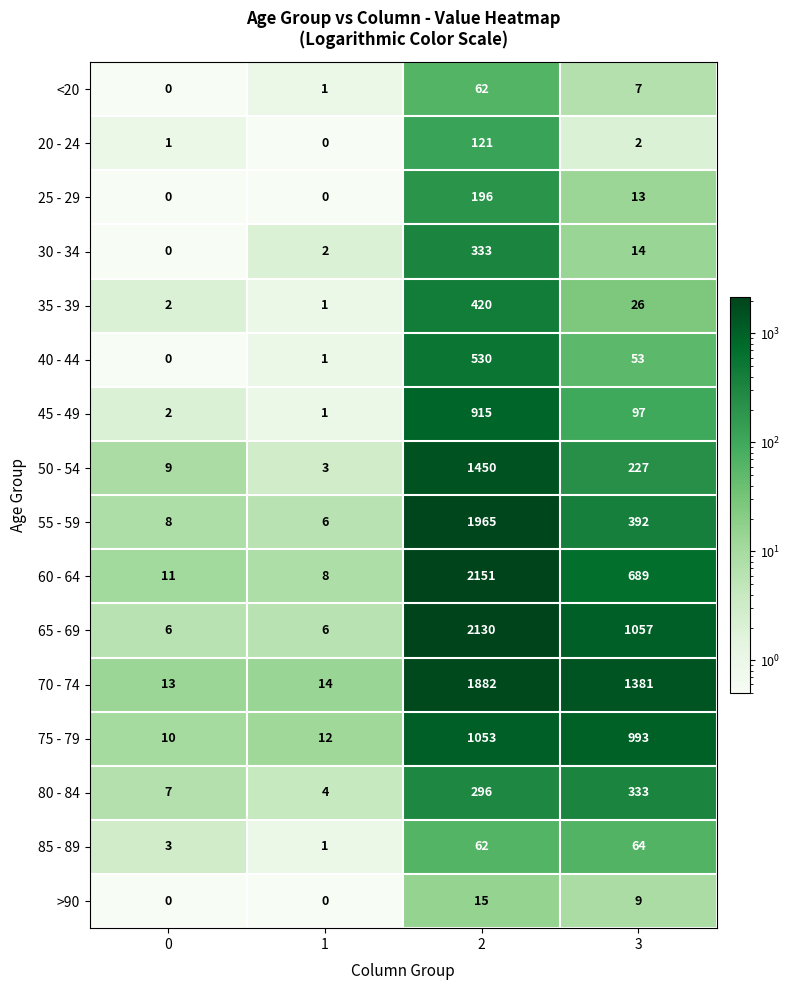

List the labels in order of 85 - 89 value, largest first.

3, 2, 0, 1